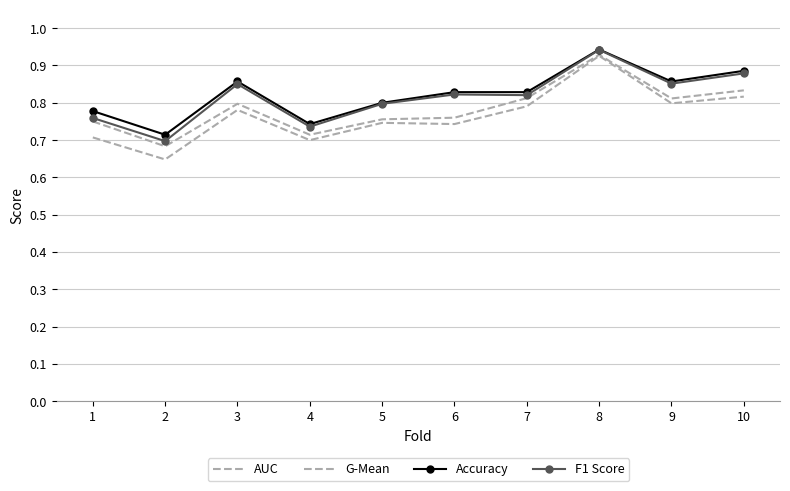

What is the average value of the F1 Score series?

0.8